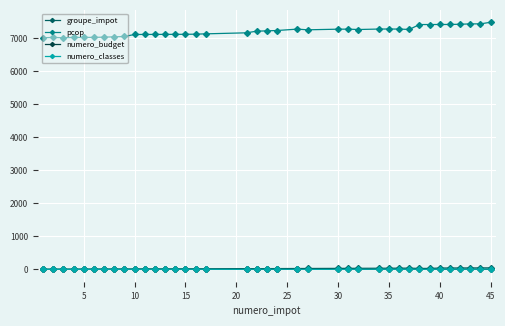

Reading left to right, extract all data points from this chart.

groupe_impot: 1	2	3	4	5	6	7	8	9	10	11	12	13	14	15	16	17	21	22	23	24	26	27	30	31	32	34	35	36	37	28	29	40	41	42	43	44	45
pcop: 7012	7021	7012	7021	7022	7023	7030	7040	7050	7111	7112	7113	7114	7115	7116	7120	7130	7161	7211	7220	7231	7273	7252	7271	7272	7261	7275	7276	7274	7263	7411	7412	7413	7414	7420	7431	7432	7481
numero_budget: 1	1	1	1	1	1	1	1	1	1	4	1	1	1	1	1	1	4	1	1	1	4	4	4	4	1	1	1	4	1	1	1	1	1	1	5	1	4
numero_classes: 1	1	1	1	1	1	1	1	1	2	0	2	2	2	2	2	2	0	3	3	3	0	0	0	0	3	3	3	0	3	4	0	4	4	4	0	4	7